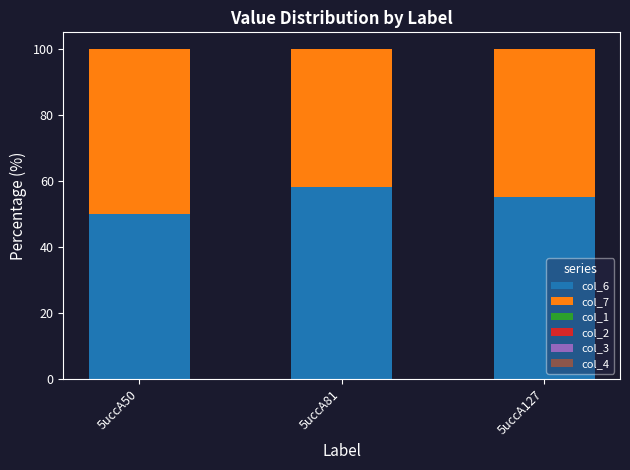

Which category has the highest value in the col_6 series?

5uccA81